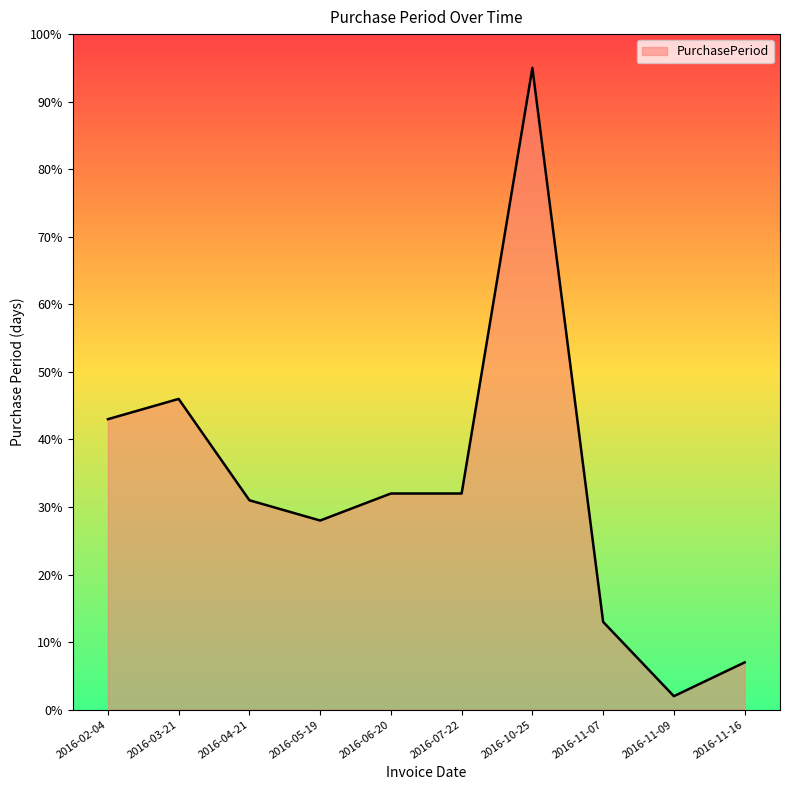

Approximately how many times larger is the value at 2016-10-25 compared to 2016-11-07?

7.3